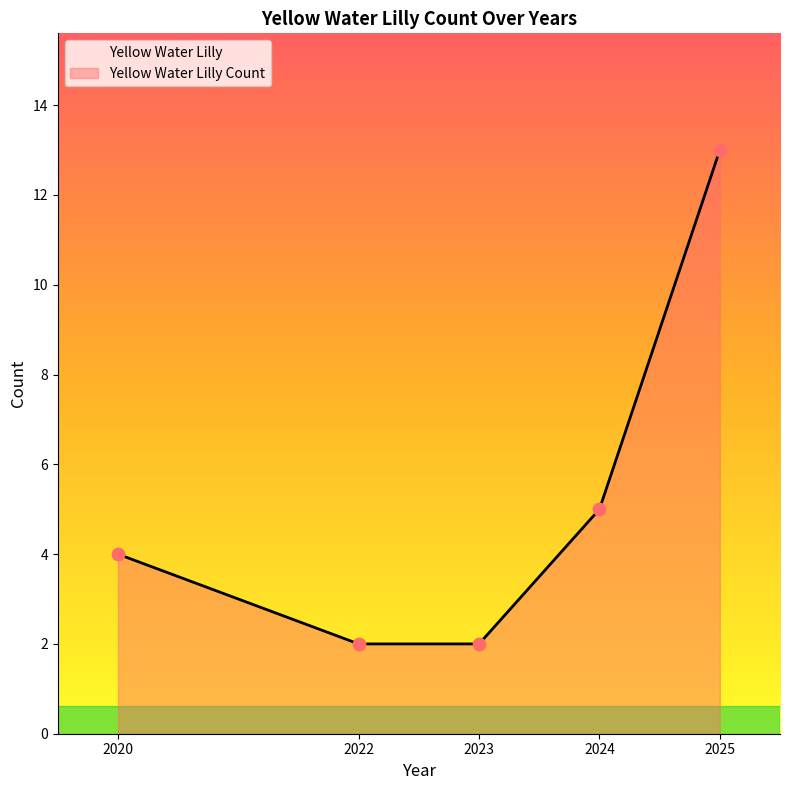

Between 2024 and 2022, which is larger?

2024